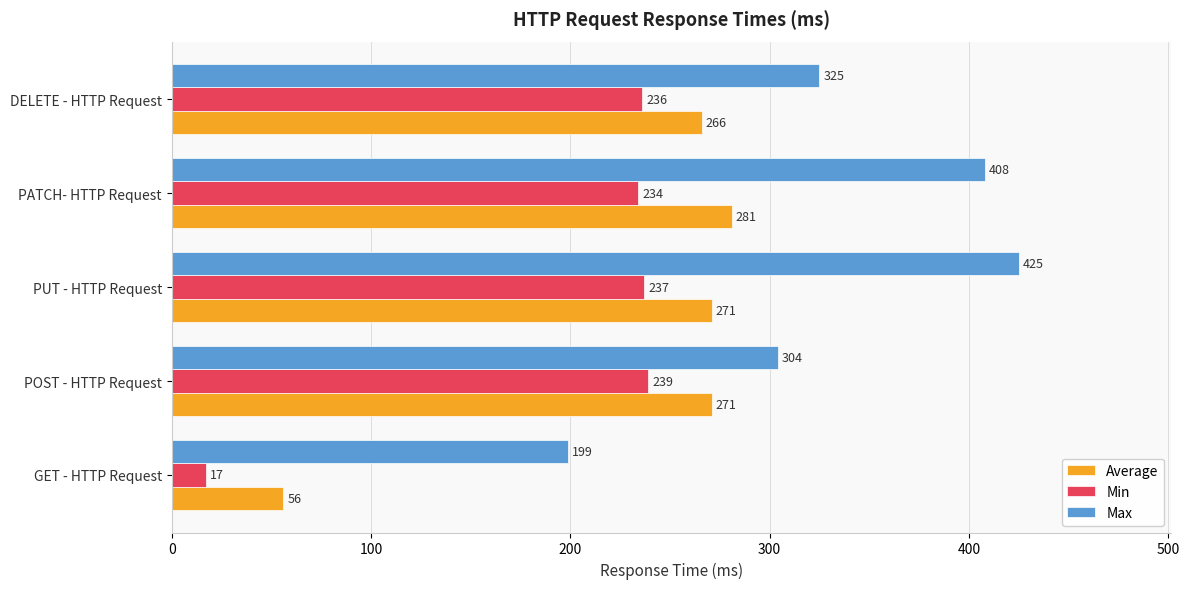

List the series in order of their peak value, highest first.

Max, Average, Min